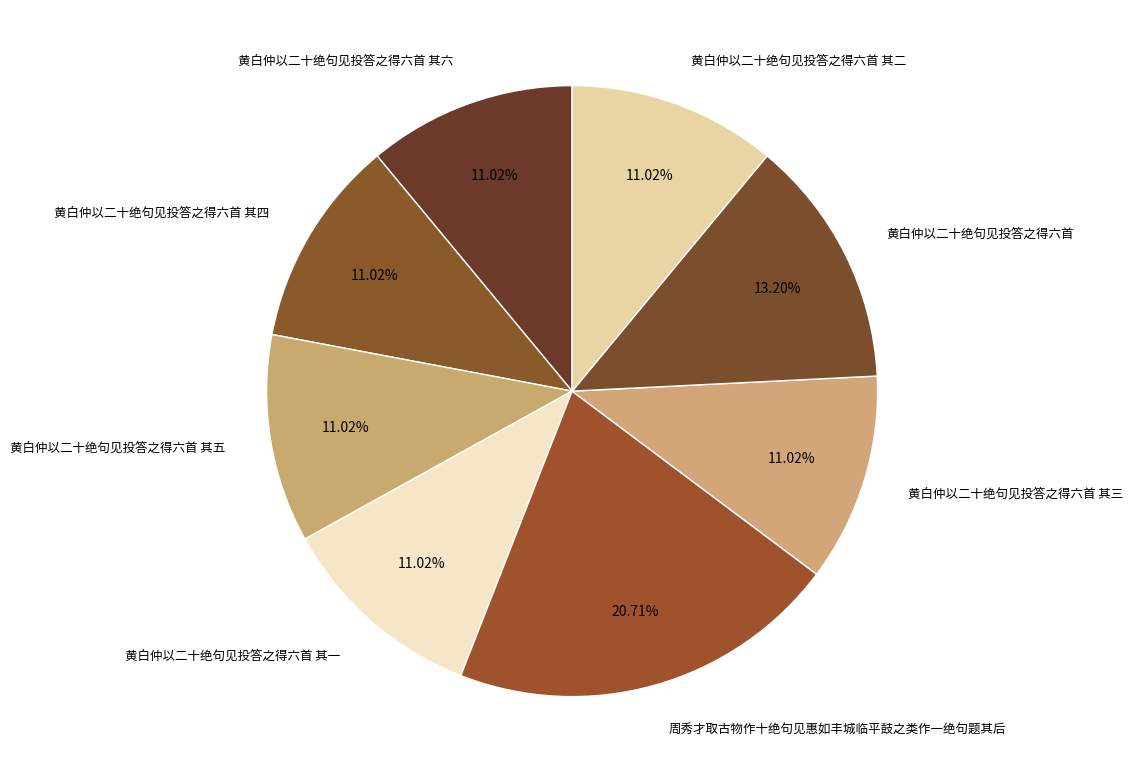

What percentage is the 周秀才取古物作十绝句见惠如丰城临平鼓之类作一绝句题其后 slice, to the nearest percent?

21%